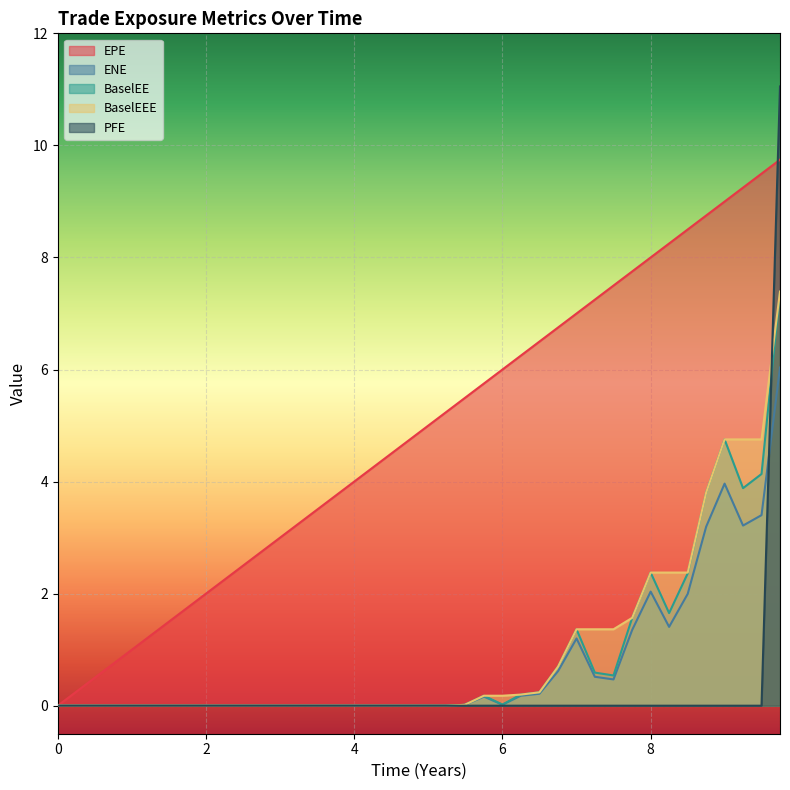

Which series has the largest total across all categories?

EPE